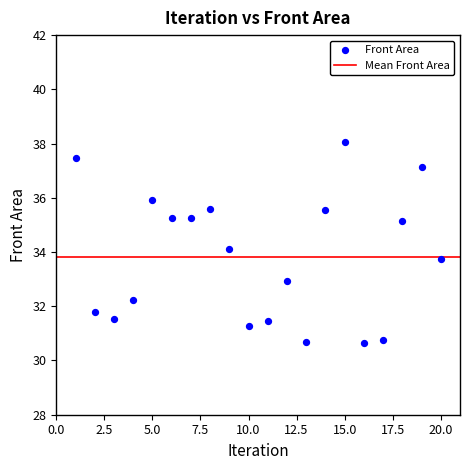

What is the range of Y values (max minus min)?

7.4